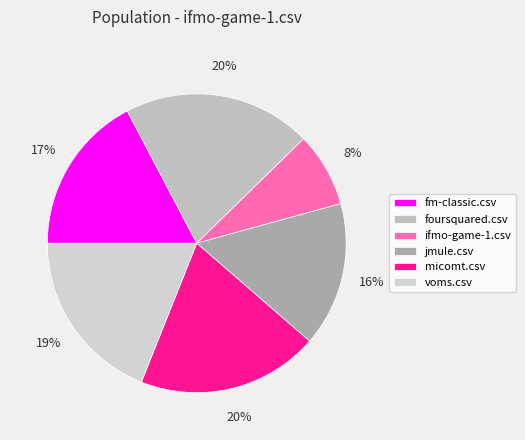

Is there any slice that represents more than half of the pie?

No